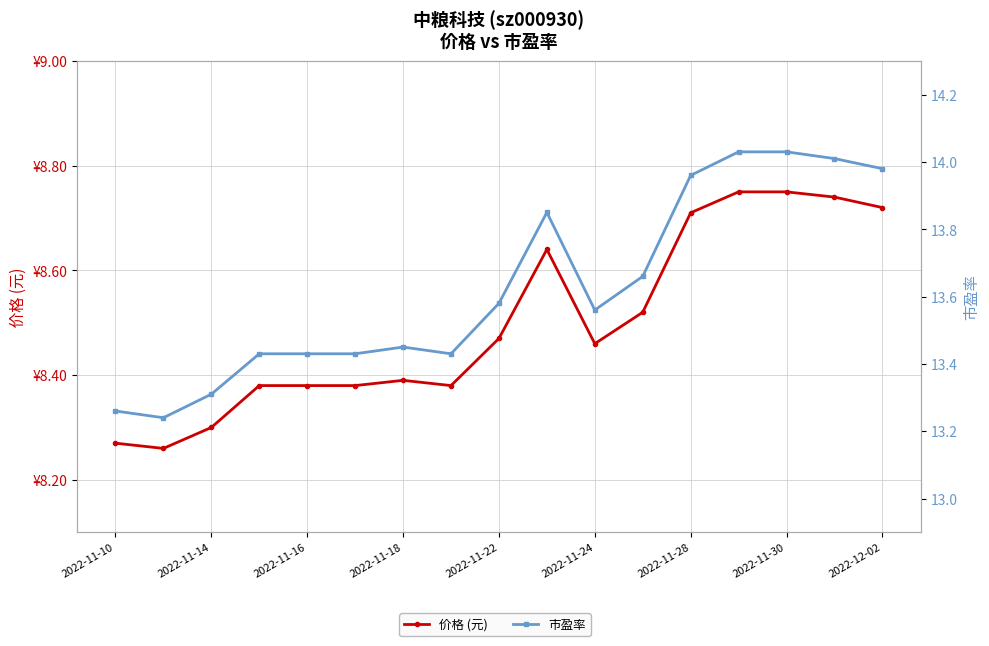

What is the average value of the 价格 (元) series?

8.5